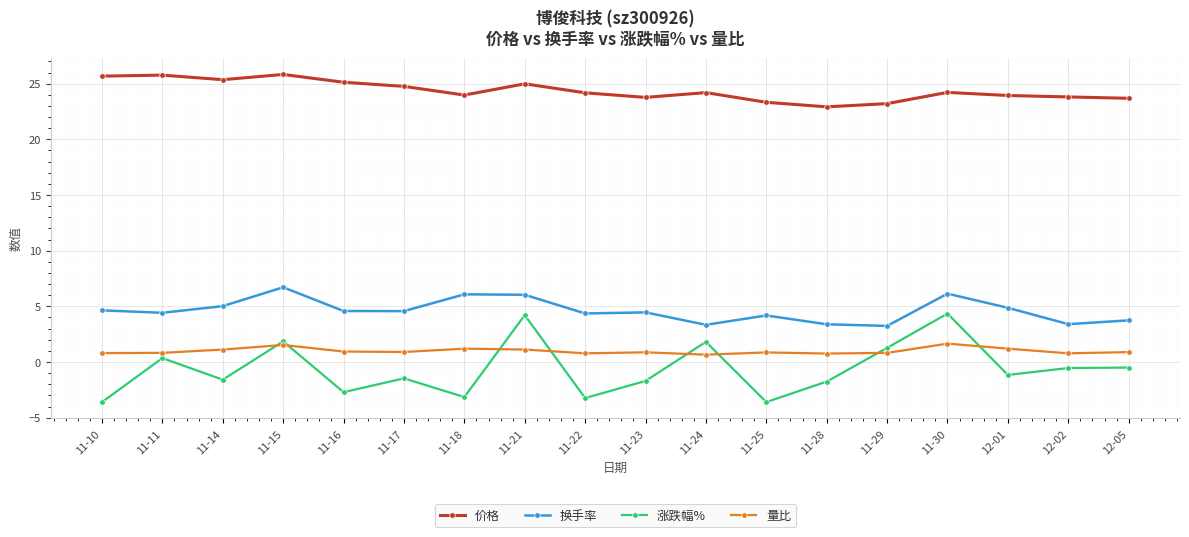

The 换手率 series shows 2.8 at 11-22. True or false?

False